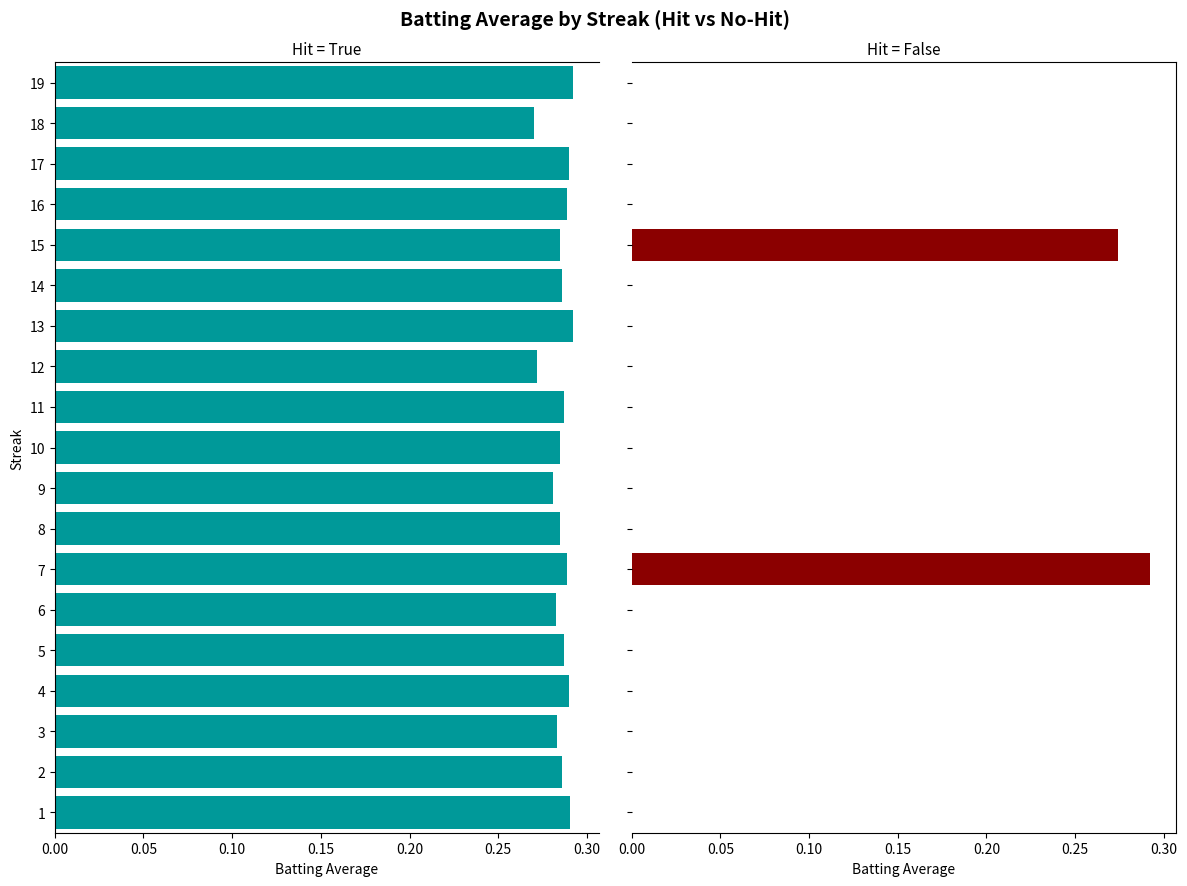

What is the total value across all series at 5?

0.3